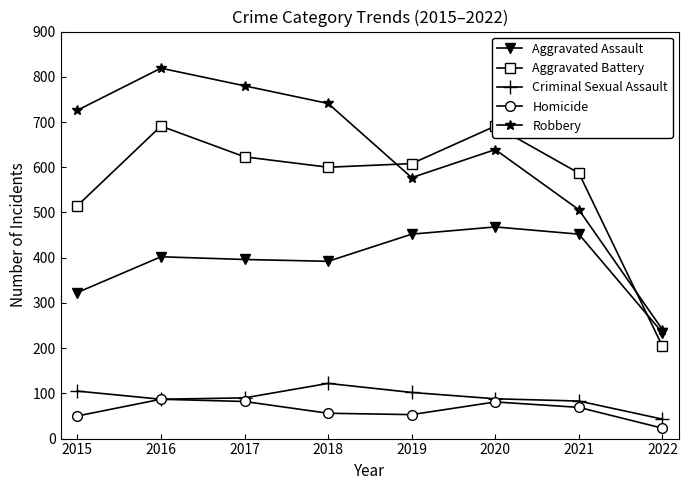

Where is Aggravated Battery nearest to the value 447?

2015